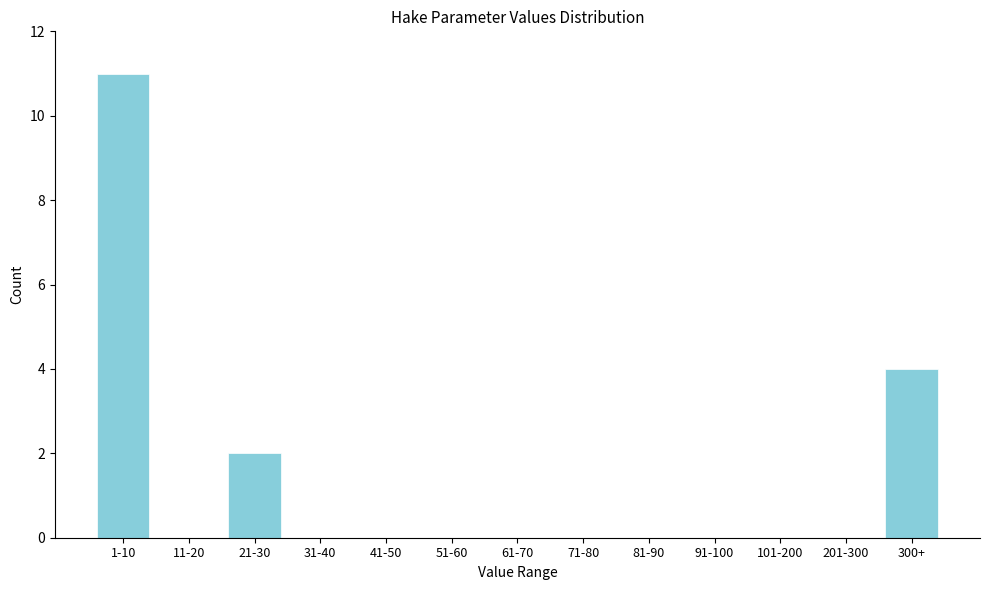

Reading left to right, extract all data points from this chart.

1-10=11	11-20=0	21-30=2	31-40=0	41-50=0	51-60=0	61-70=0	71-80=0	81-90=0	91-100=0	101-200=0	201-300=0	300+=4